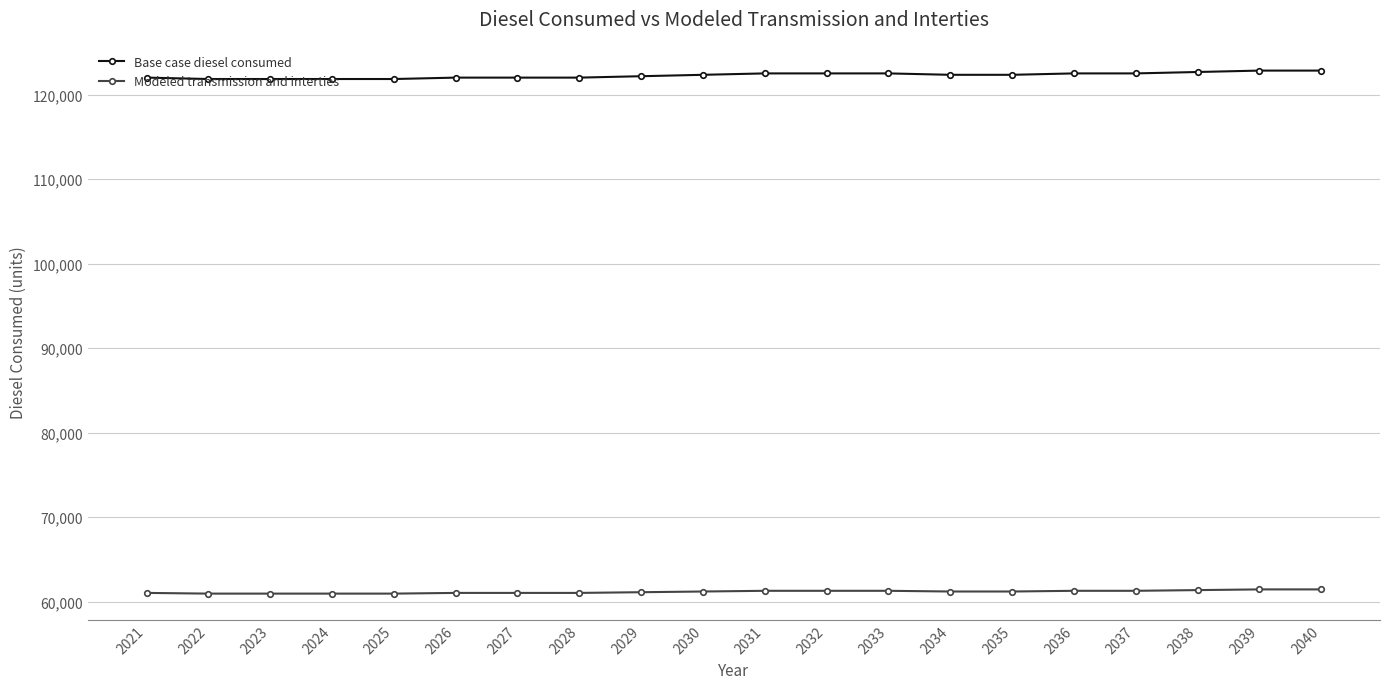

What is the maximum value shown in the chart?

122868.5